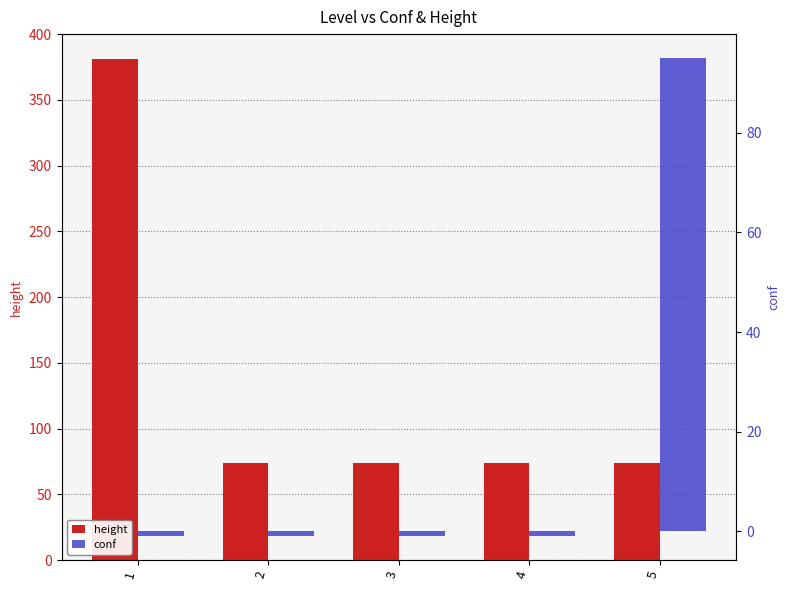

How many positive values does the conf series have?

1